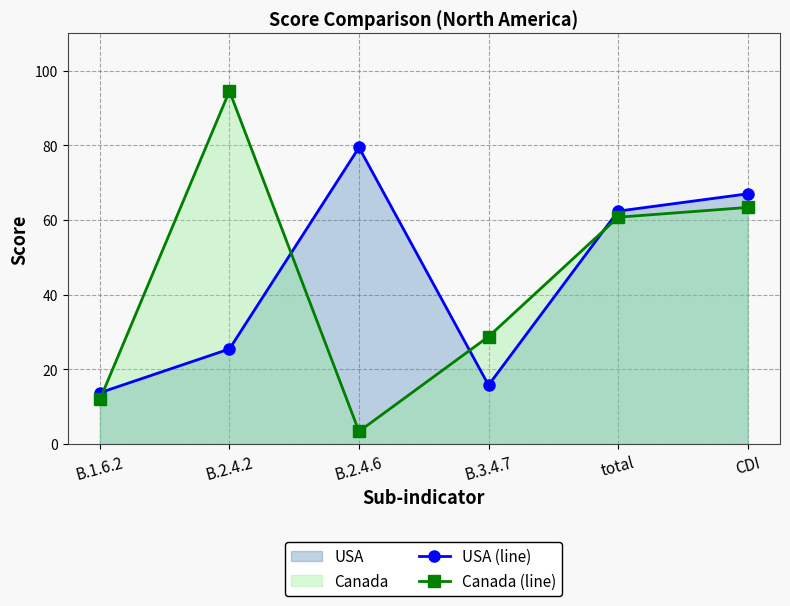

Which category has the lowest value across all series?

B.2.4.6